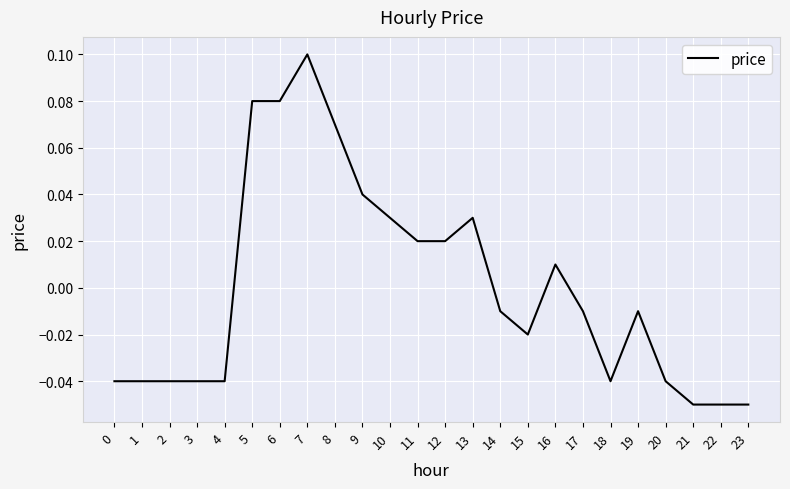

How many positive values are there?

10